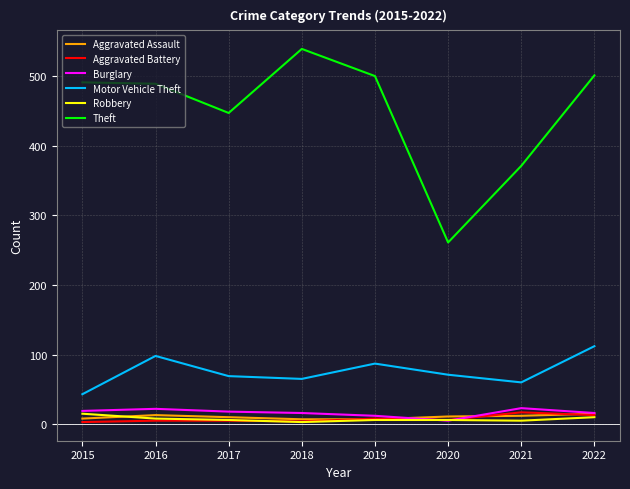

True or false: Motor Vehicle Theft and Robbery cross at least once.

False